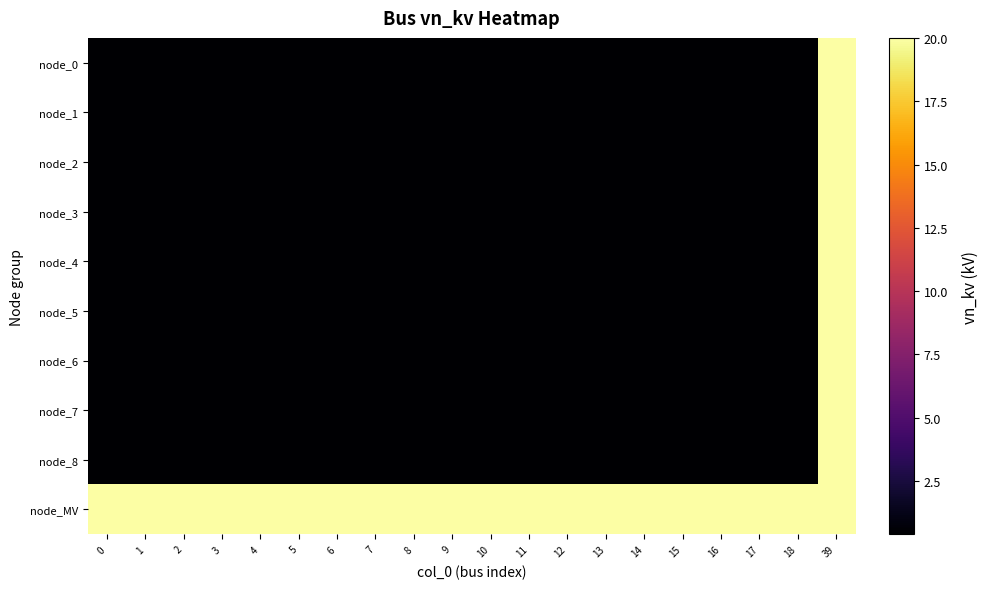

What is the total value across all series at 3?

23.6